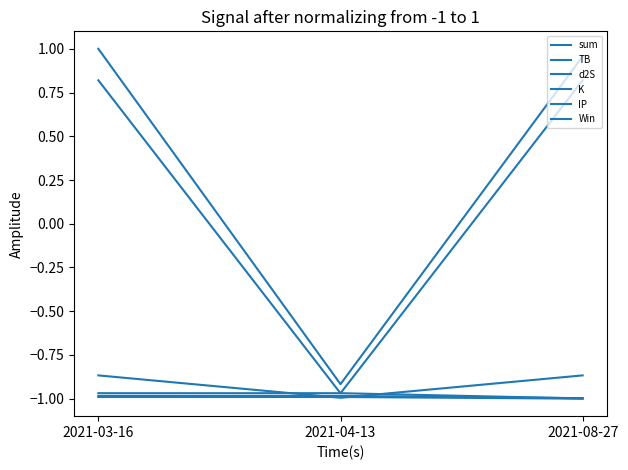

Reading left to right, what are all the values shown in this chart?

sum: 2021-03-16=1.0	2021-04-13=-0.9	2021-08-27=1.0
TB: 2021-03-16=-1.0	2021-04-13=-1.0	2021-08-27=-1.0
d2S: 2021-03-16=-1.0	2021-04-13=-1.0	2021-08-27=-1.0
K: 2021-03-16=0.8	2021-04-13=-1.0	2021-08-27=0.8
IP: 2021-03-16=-0.9	2021-04-13=-1.0	2021-08-27=-0.9
Win: 2021-03-16=-1.0	2021-04-13=-1.0	2021-08-27=-1.0